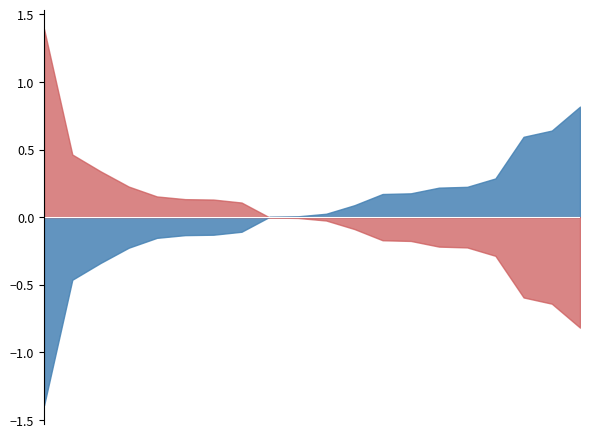

What is the maximum value shown in the chart?

1.4